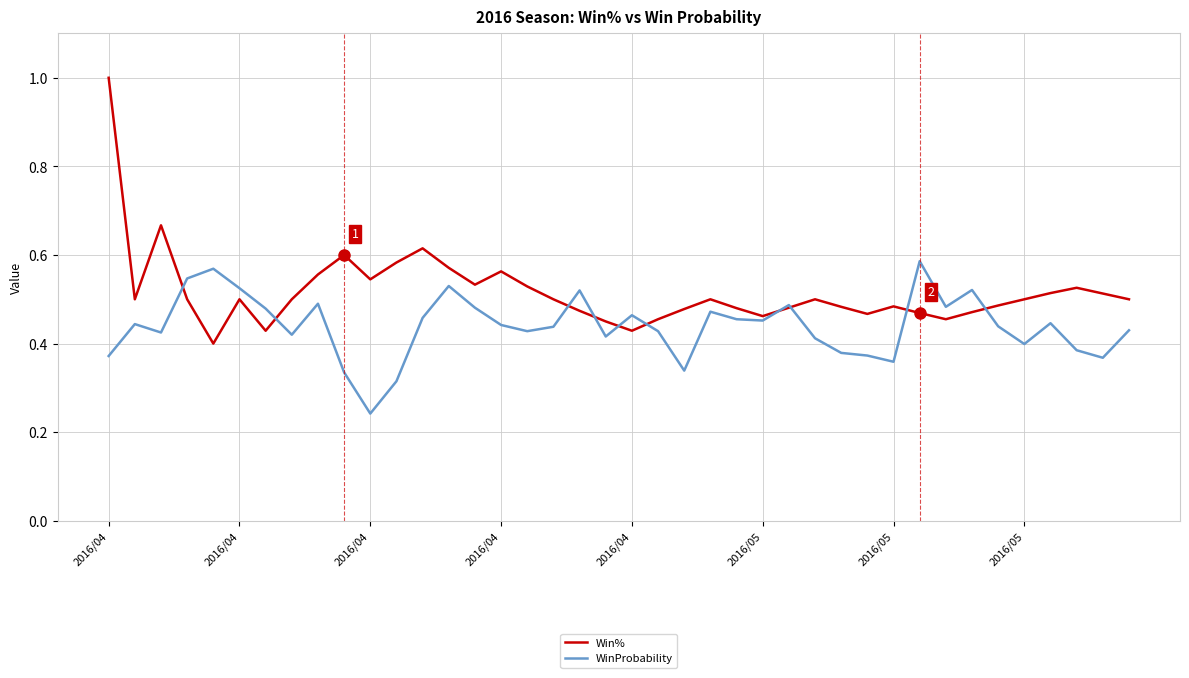

Which series has the largest total across all categories?

Win%